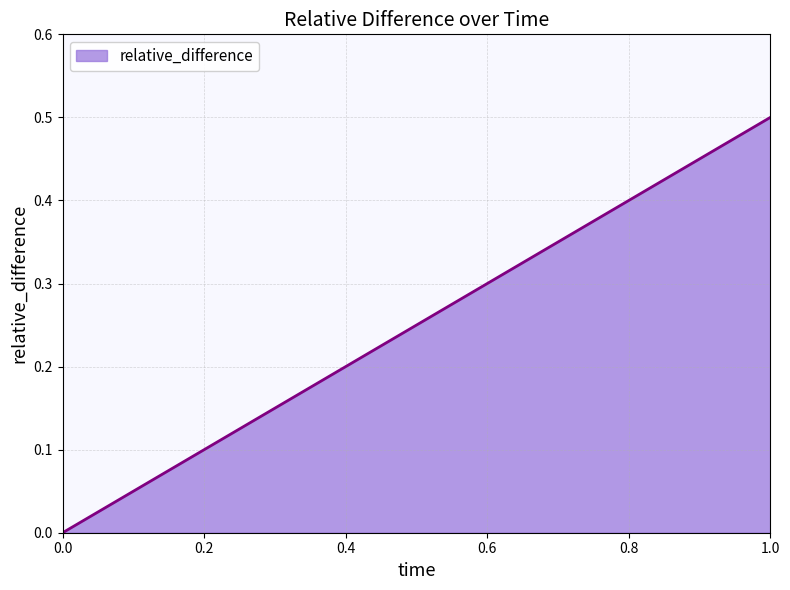

Does the chart have visible grid lines?

Yes